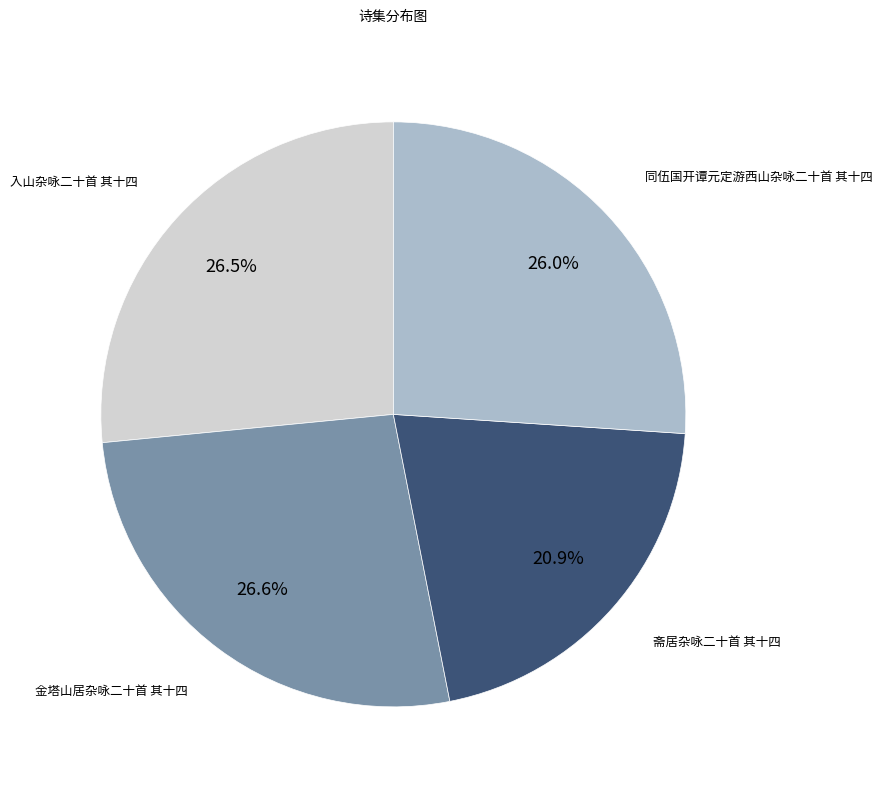

Is 同伍国开谭元定游西山杂咏二十首 其十四 the majority of the pie?

No